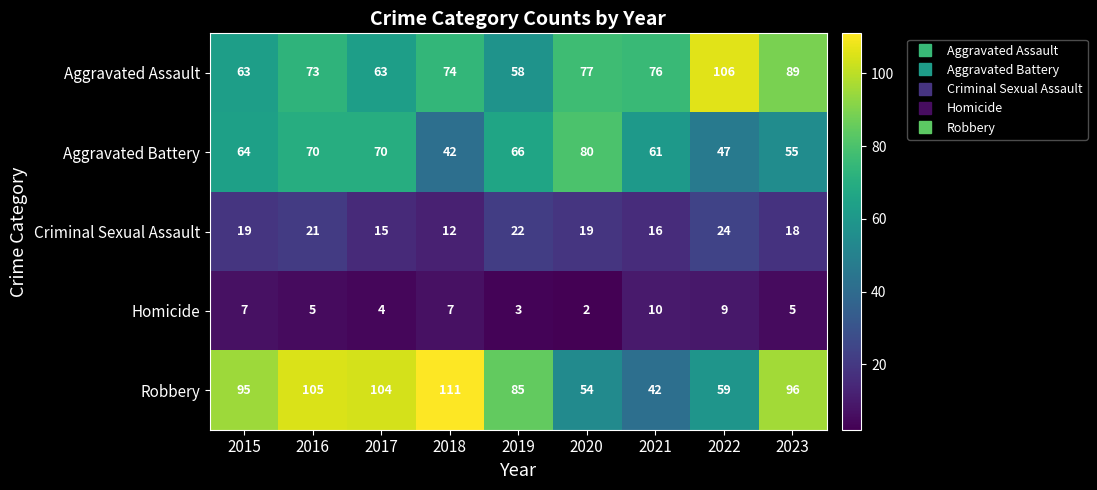

What is the greatest value displayed?

111